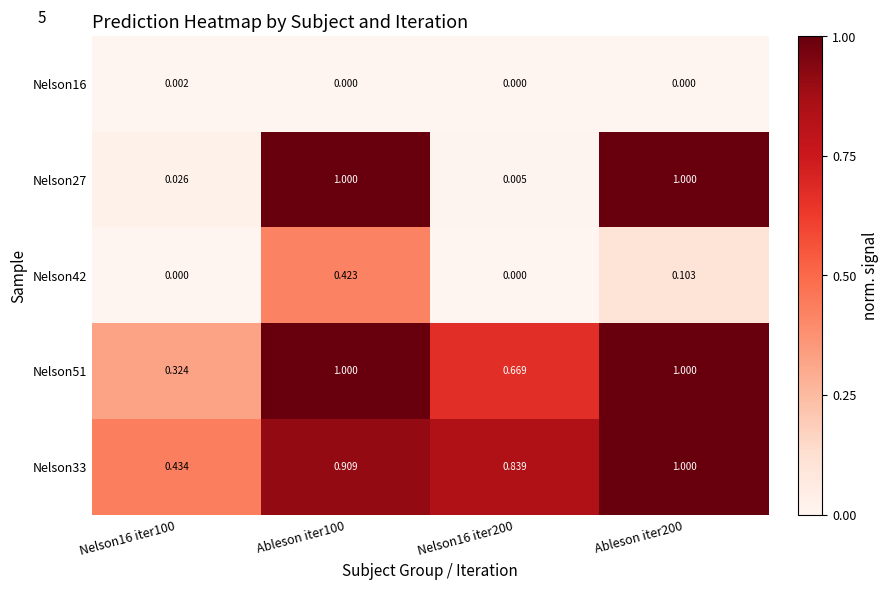

Is the value of Nelson33 at Ableson iter200 greater than the value of Nelson16 at Ableson iter100?

Yes